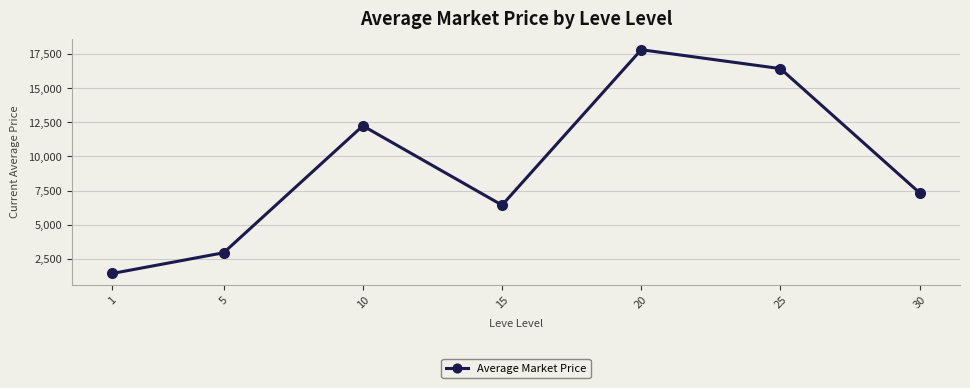

What is the maximum value shown in the chart?

17816.3